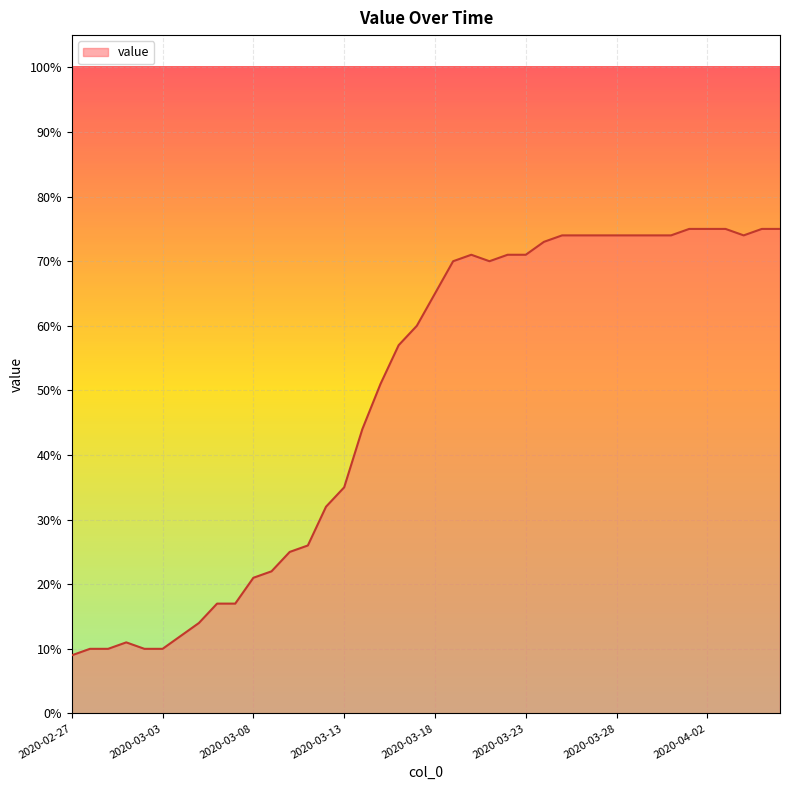

What is the difference between the maximum and minimum values?

66